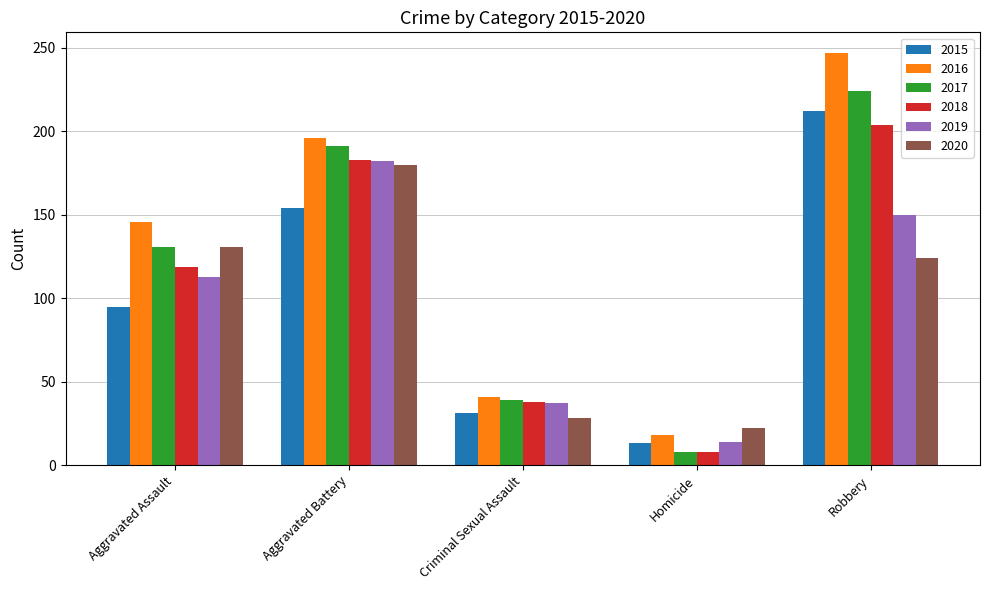

What is the sum of all 2017 values?

593